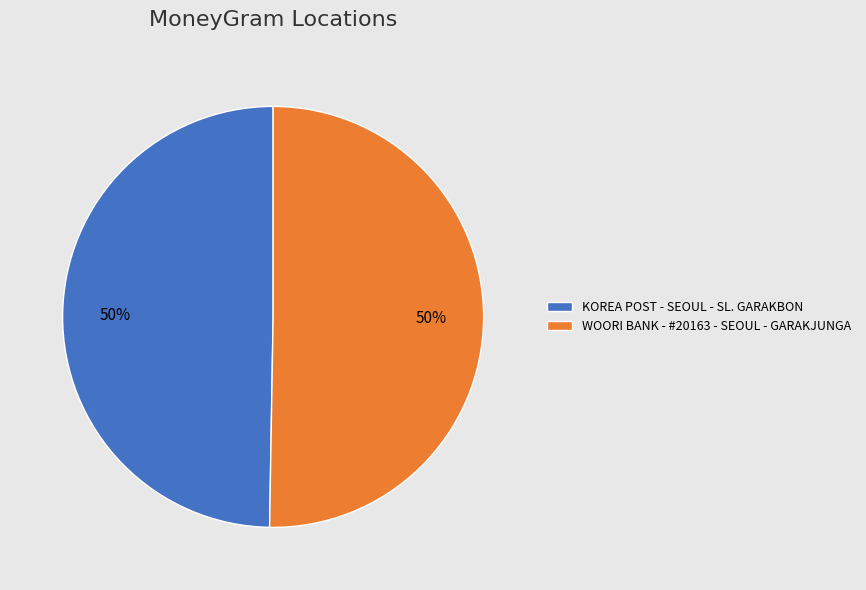

What is the ratio of the value at WOORI BANK - #20163 - SEOUL - GARAKJUNGA to the value at KOREA POST - SEOUL - SL. GARAKBON?

1.0